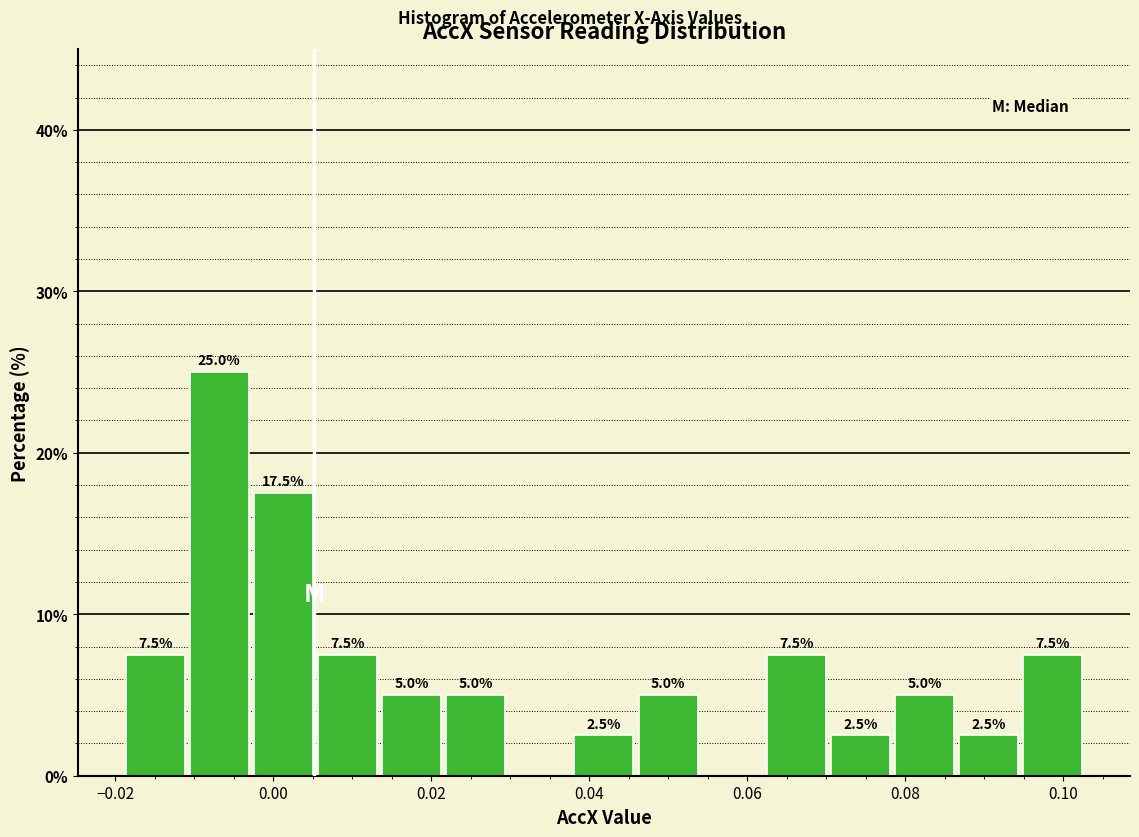

Over which range of the x-axis is the bar tallest?

-0.010 to -0.002